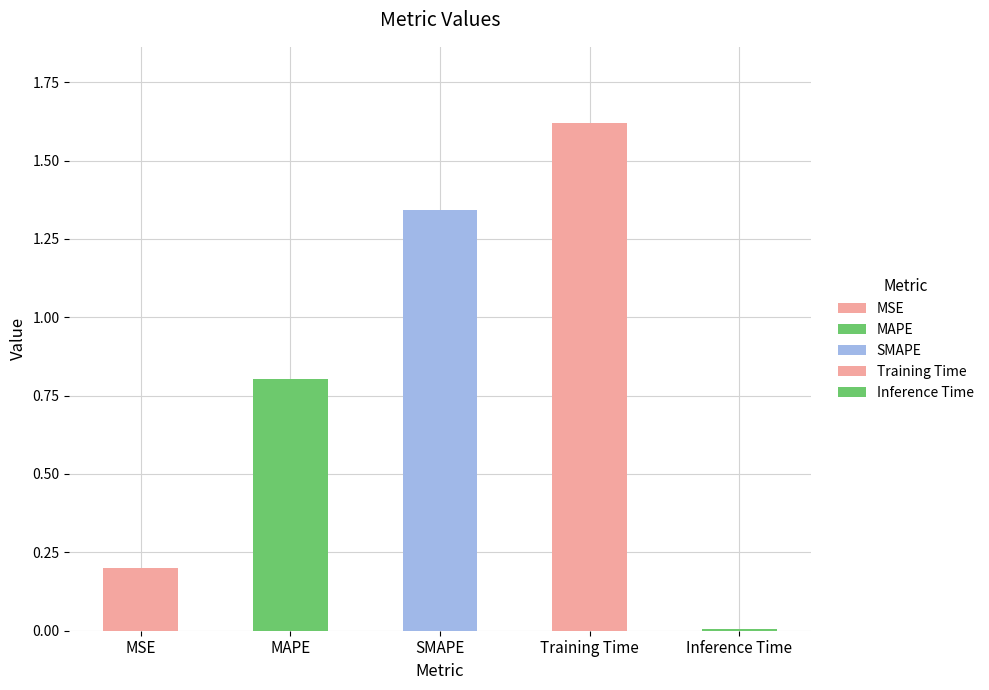

True or false: the data shows 0.2 at MSE.

True